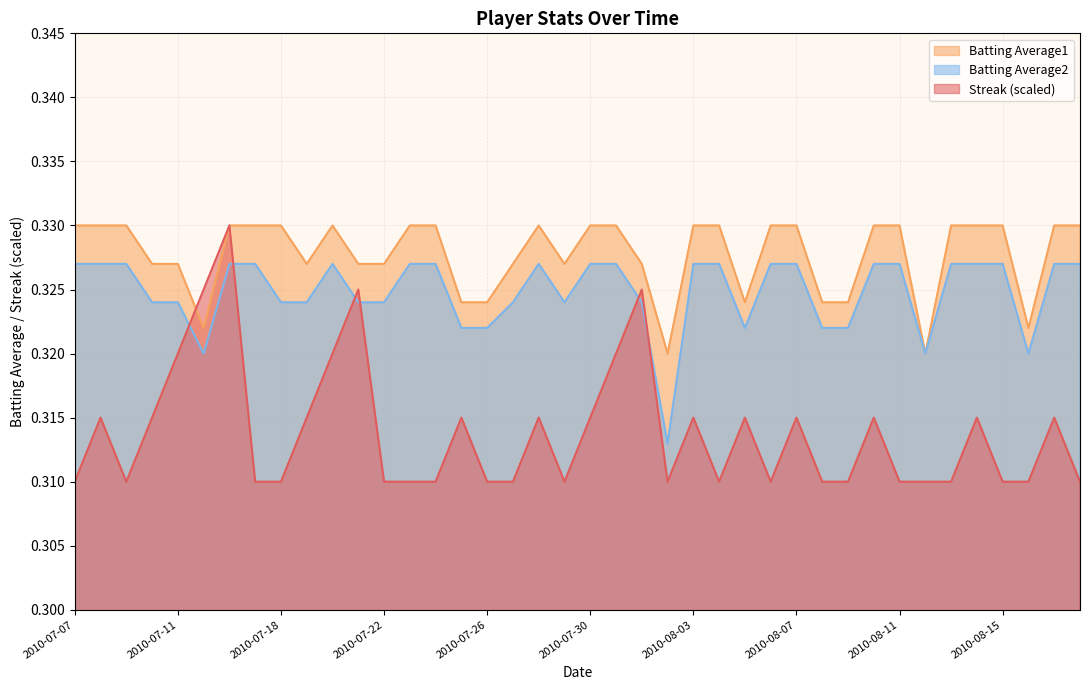

True or false: Batting Average2 and Streak cross at least once.

True